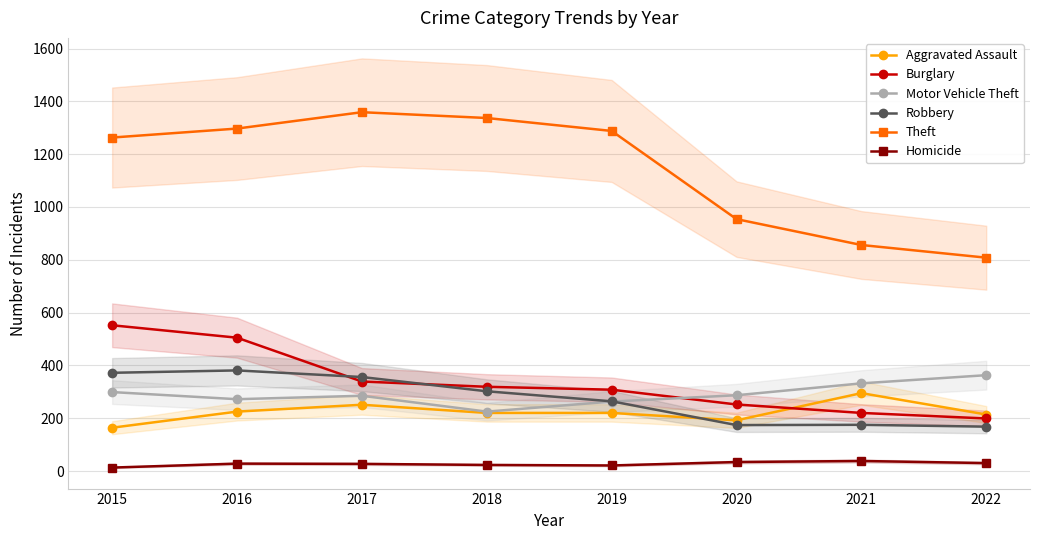

The value of Robbery at 2021 is 175. True or false?

True